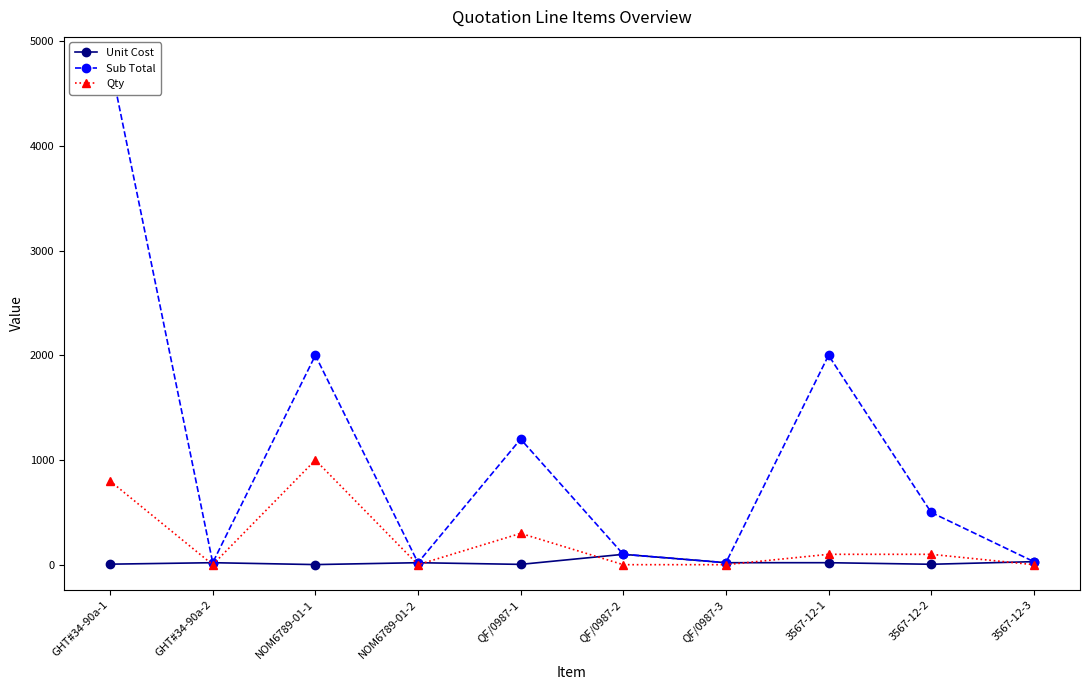

What is the label of the 10th point from the right?

GHT#34-90a-1